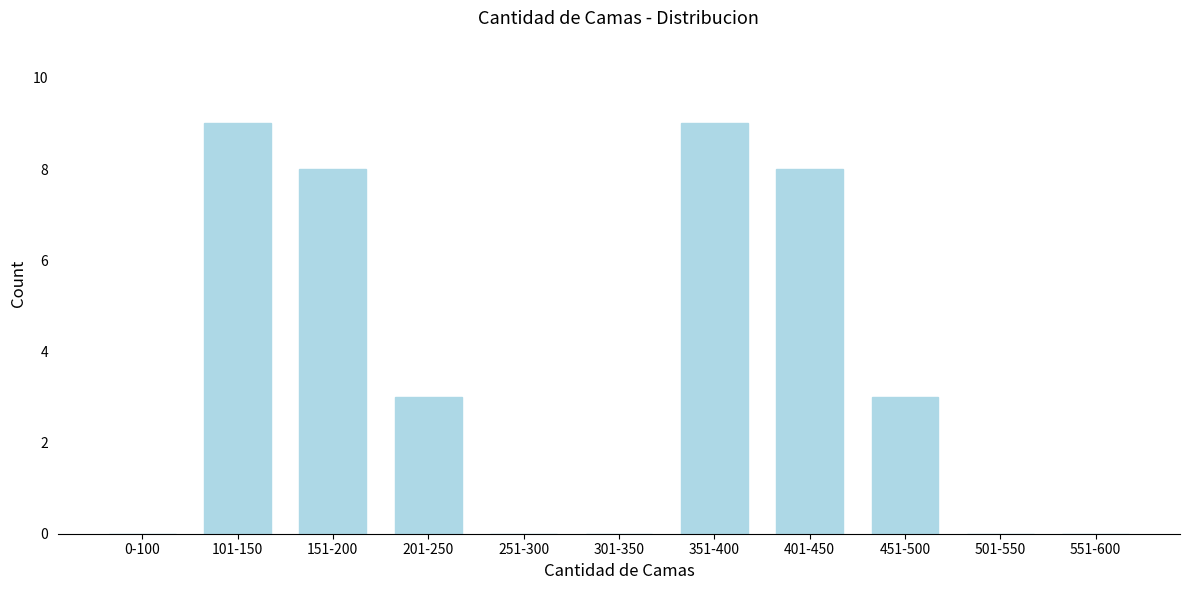

Reading right to left, what are all the values shown in this chart?

551-600=0	501-550=0	451-500=3	401-450=8	351-400=9	301-350=0	251-300=0	201-250=3	151-200=8	101-150=9	0-100=0